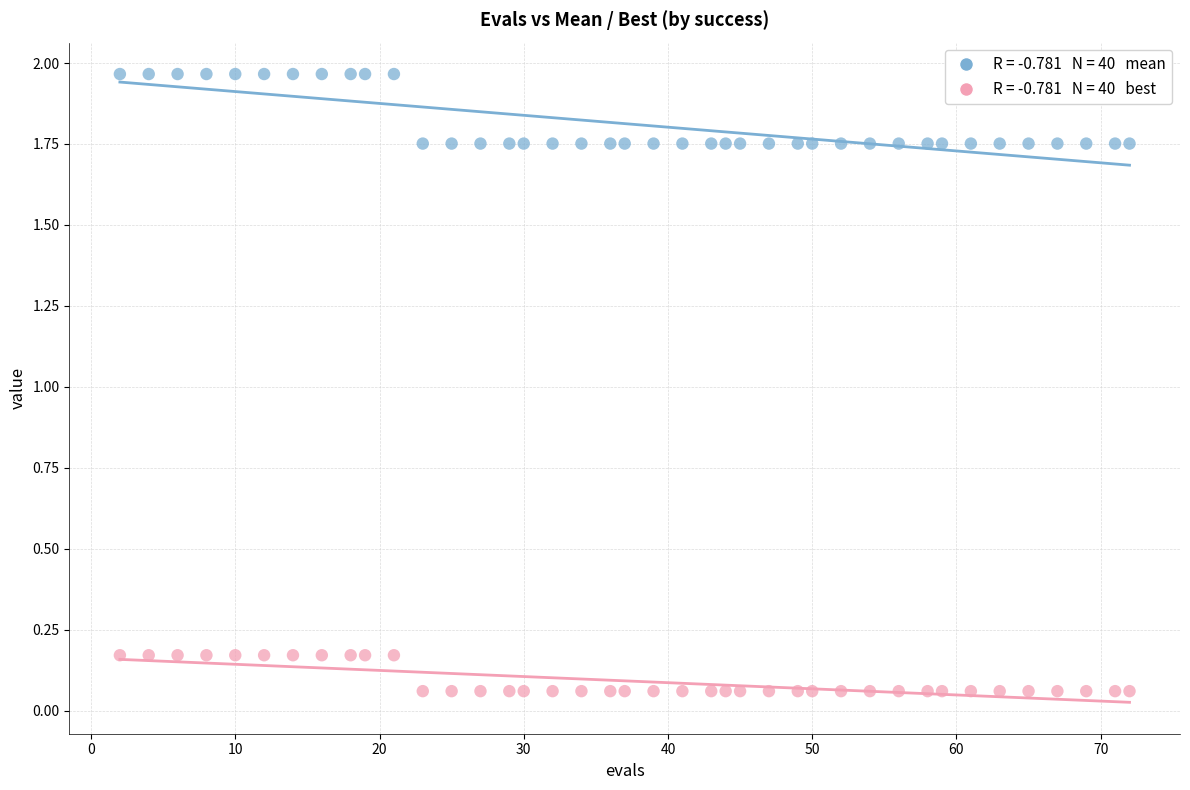

Across all data points, what is the range of X values (max minus min)?

70.0